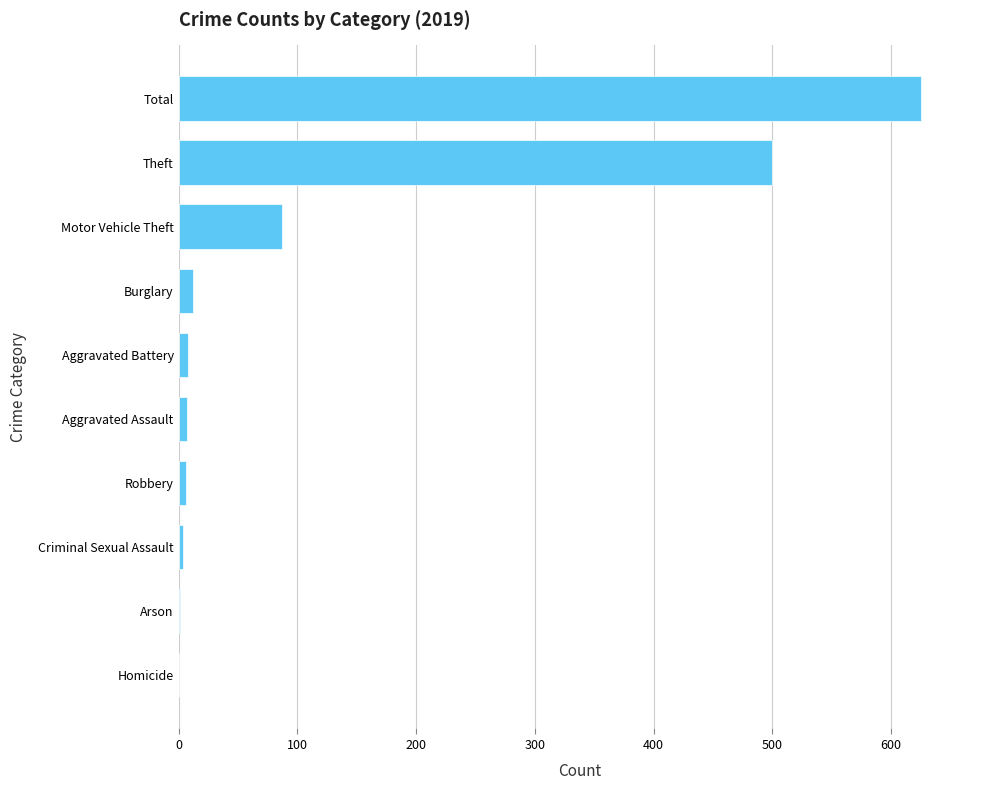

True or false: the data shows 165 at Total.

False